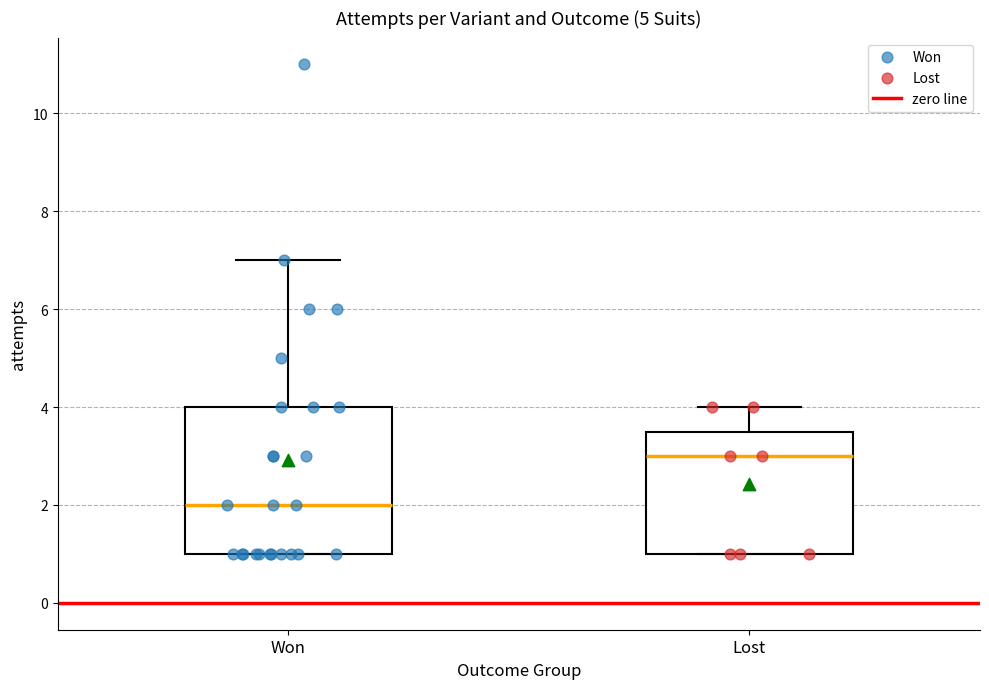

Where does the median line of the box for Won sit on the y-axis? The values are not printed on the chart, so give them approximately, as read against the axis.

2.0